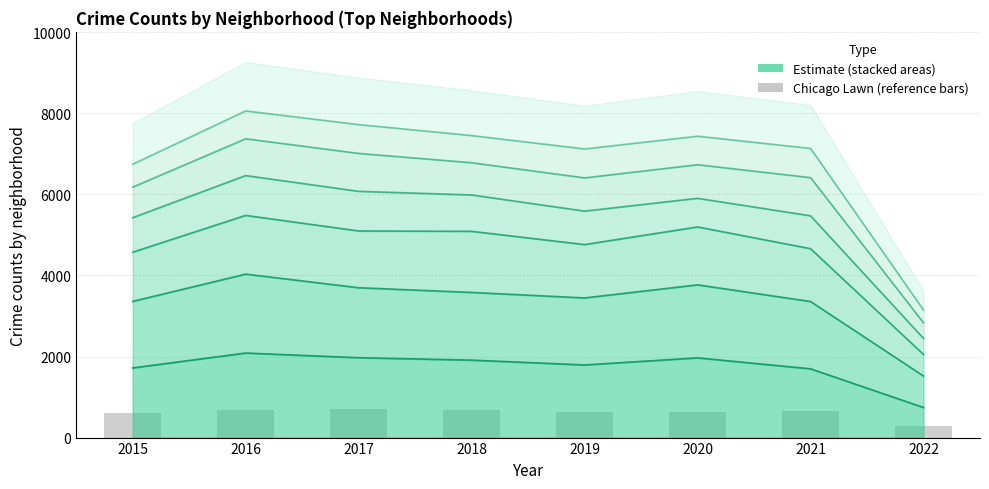

Which label corresponds to the smallest value in the chart?

2022